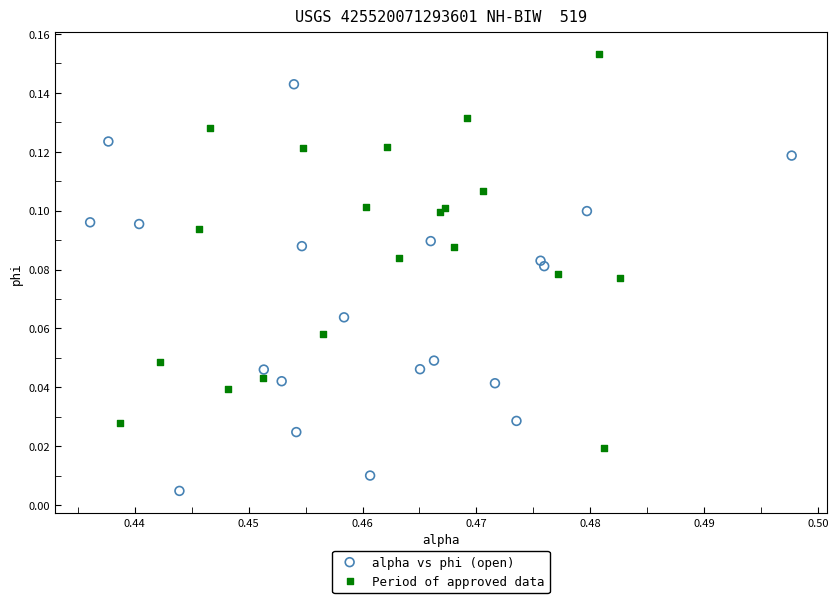

Which series reaches the maximum Y coordinate?

Period of approved data